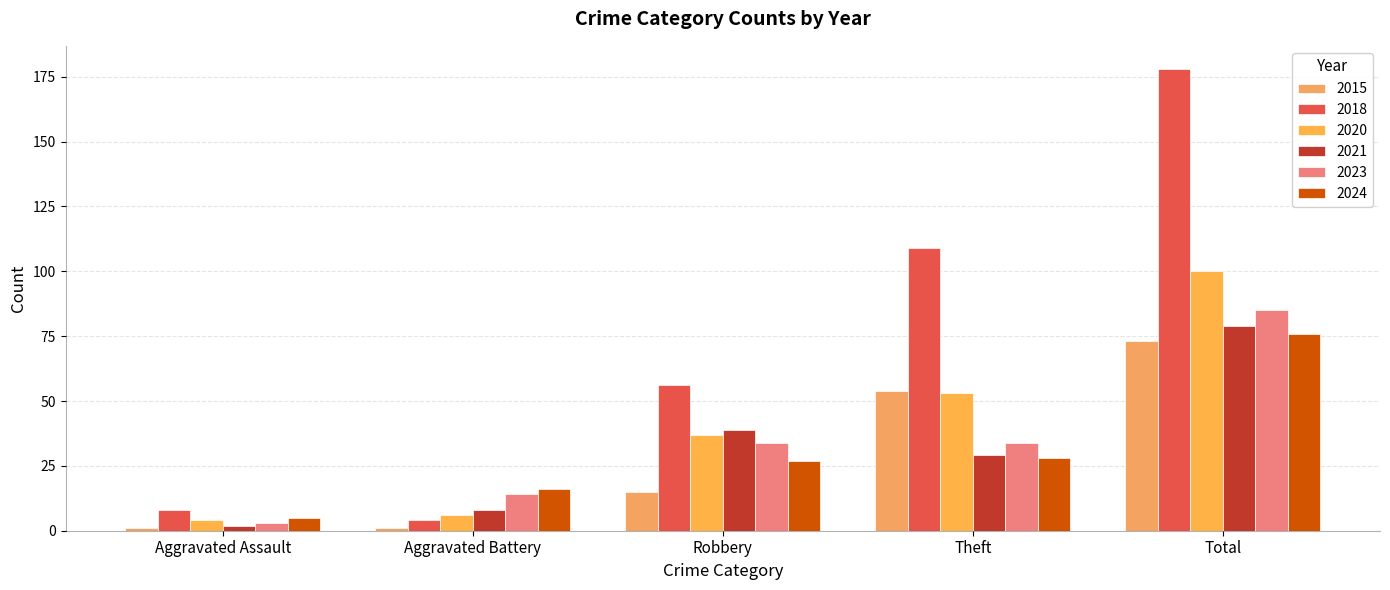

How many groups of bars are there?

5